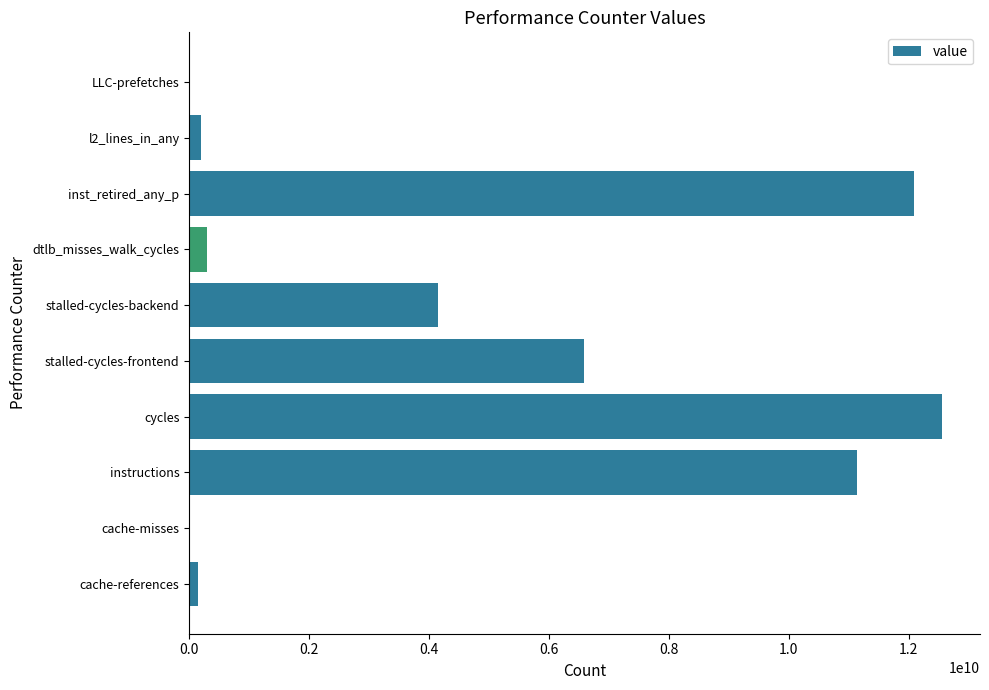

Does the chart contain stacked bars?

No